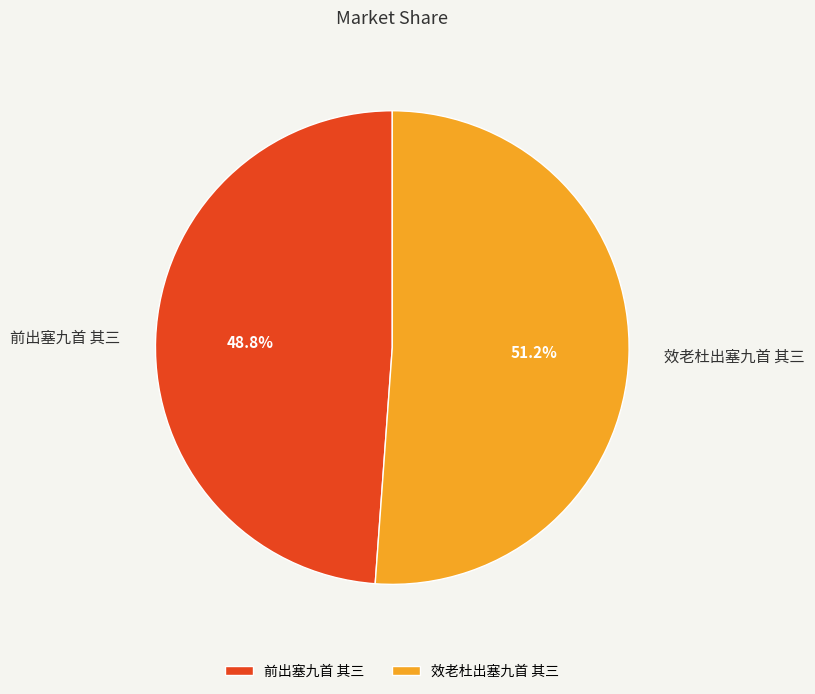

Is the sum of 效老杜出塞九首 其三 and 前出塞九首 其三 greater than half?

Yes